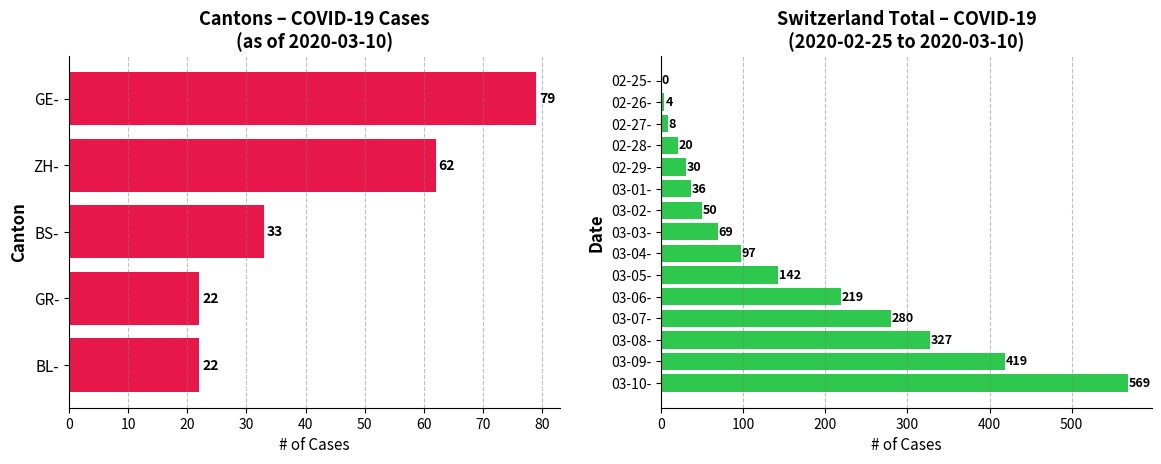

At which category is the sum across all series the highest?

2020-03-10